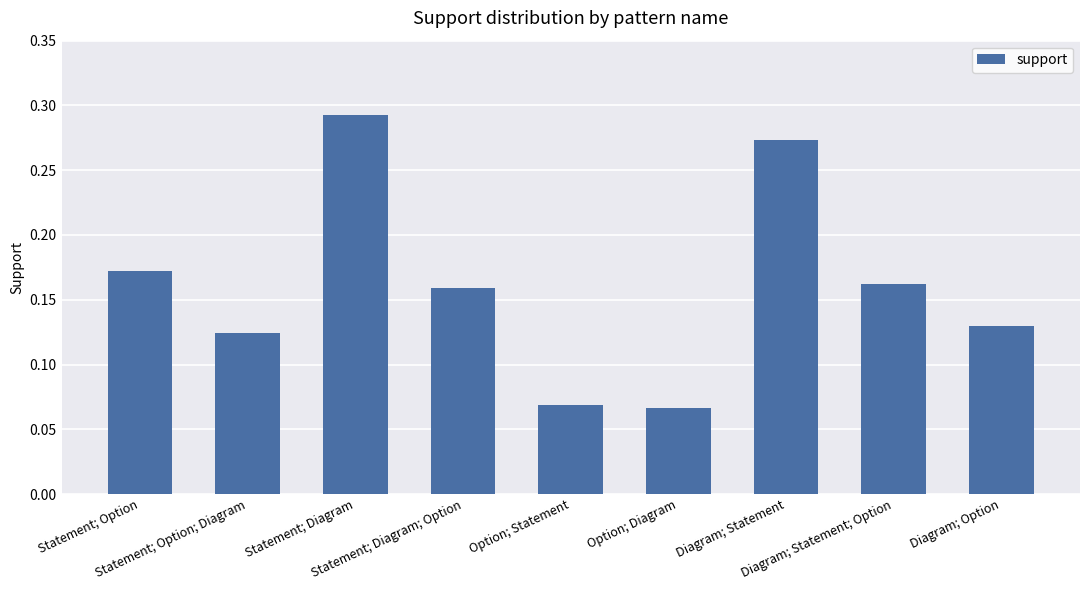

What is the sum of all values?

1.5